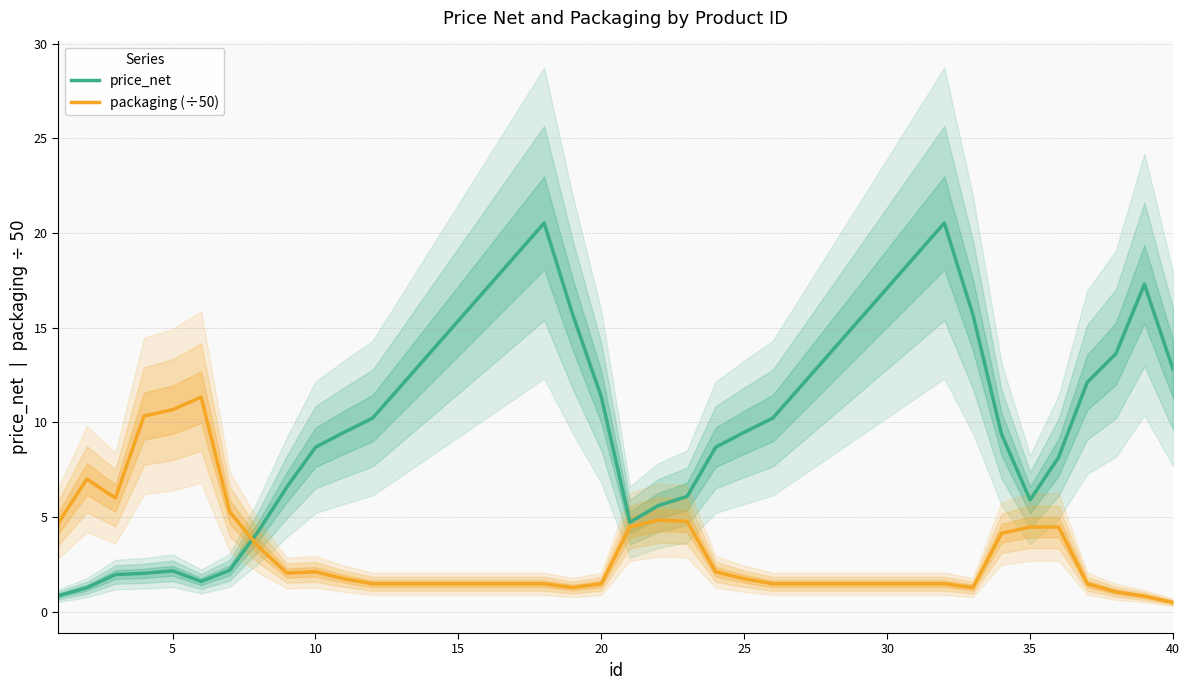

Is it true that price_net equals 8.7 at 10?

True